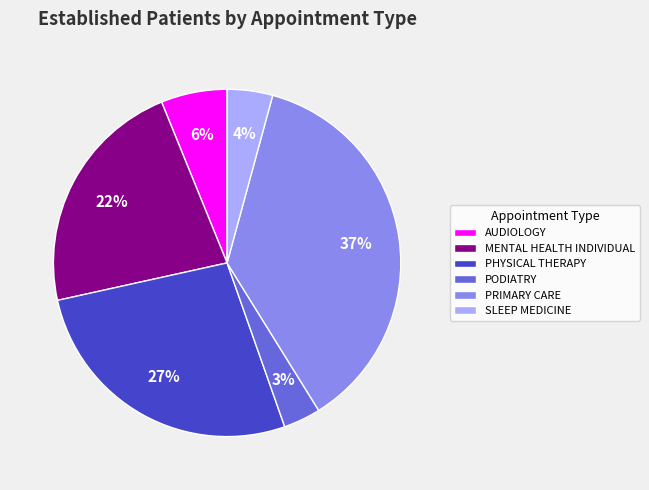

True or false: MENTAL HEALTH INDIVIDUAL accounts for 22% of the total.

True